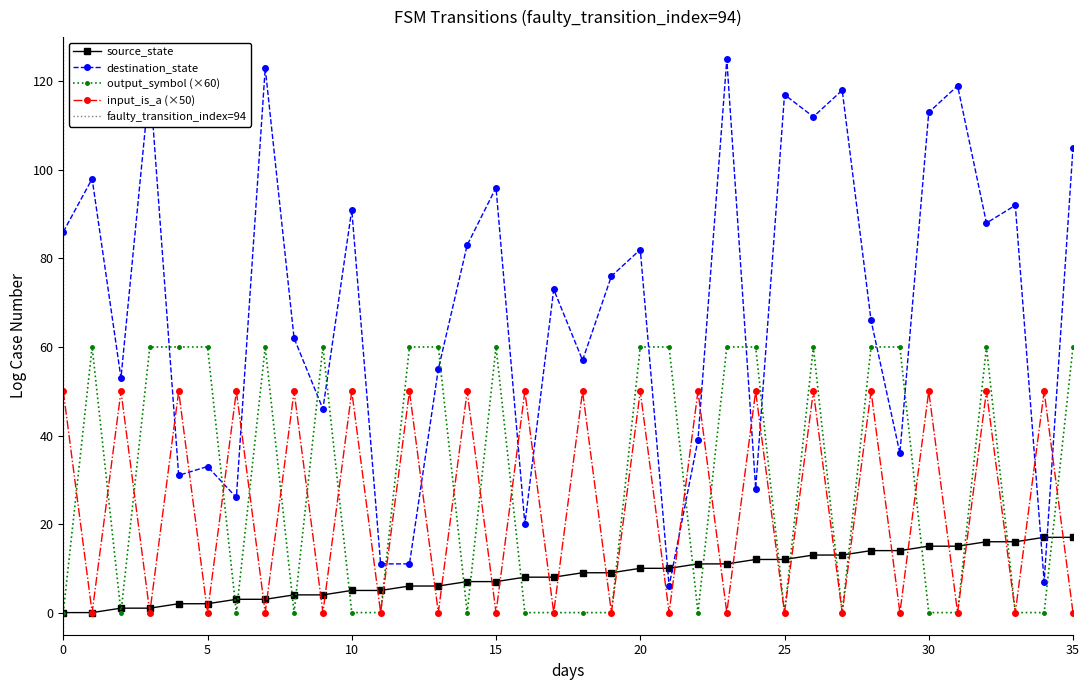

What is the difference between the second highest and minimum values in the output_symbol series?

1